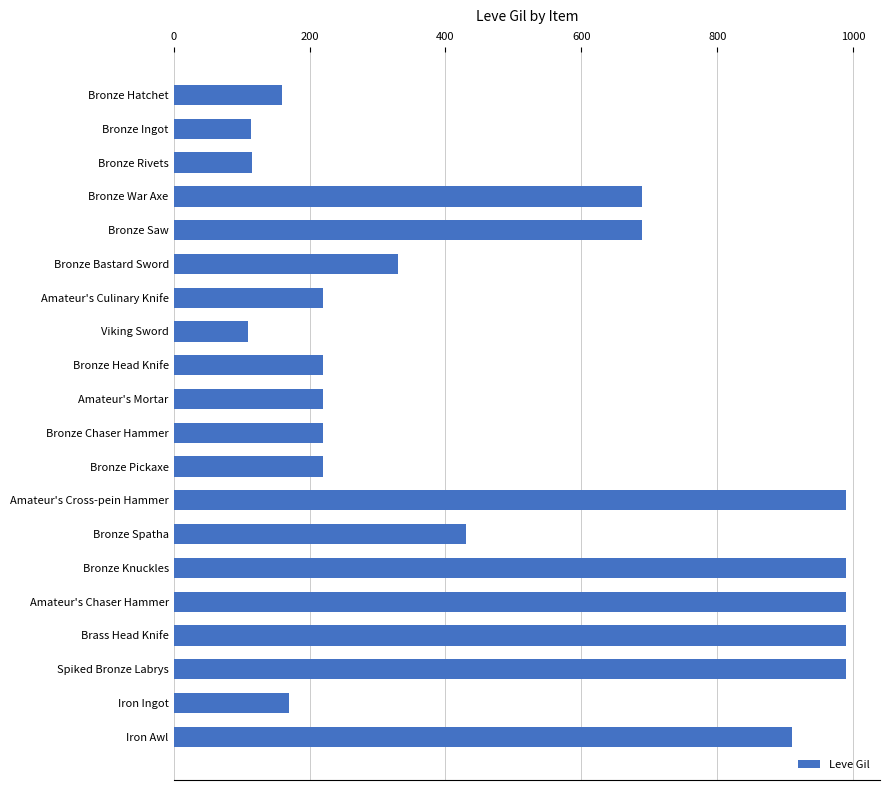

Are the bars horizontal?

Yes